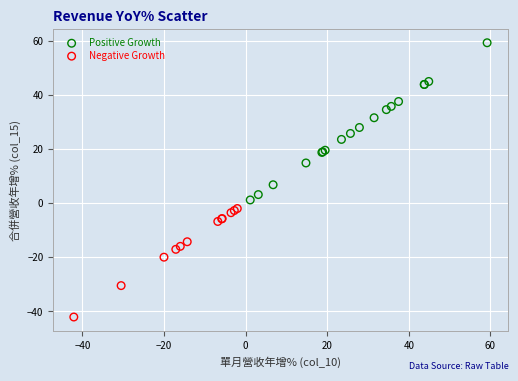

Which series reaches the maximum Y coordinate?

Positive Growth